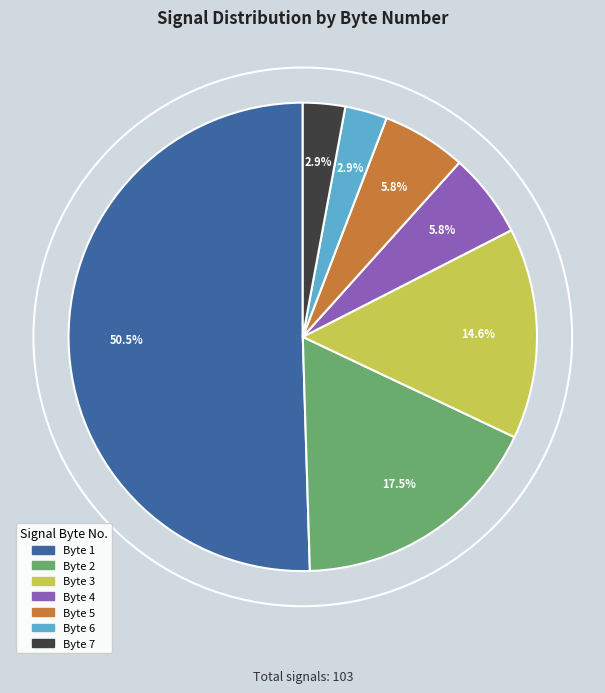

Count the number of slices in the pie.

7